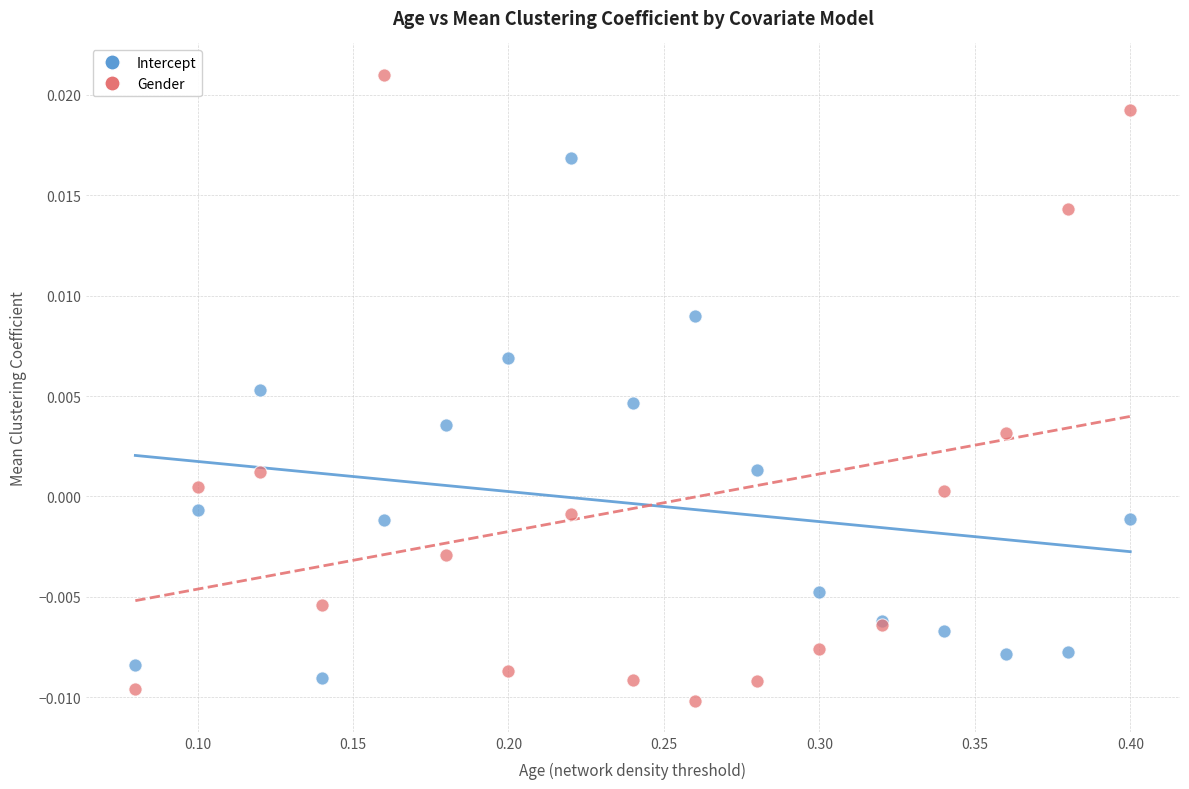

Which series reaches the maximum Y coordinate?

Gender